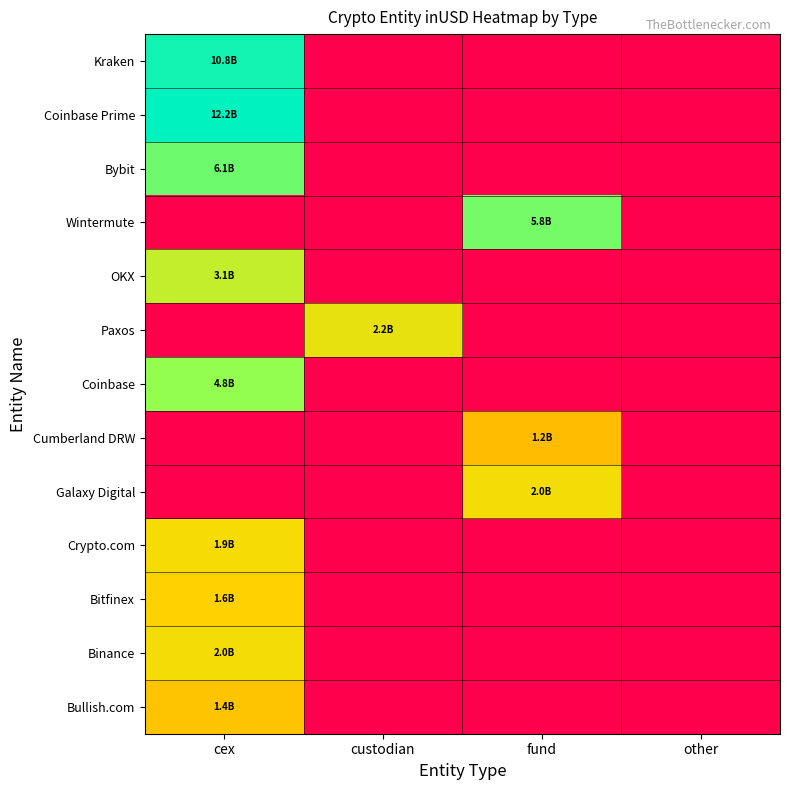

Reading left to right, extract all data points from this chart.

Kraken: cex=10795570829.5	custodian=0.0	fund=0.0	other=0.0
Coinbase Prime: cex=12156961522.4	custodian=0.0	fund=0.0	other=0.0
Bybit: cex=6101444638.5	custodian=0.0	fund=0.0	other=0.0
Wintermute: cex=0.0	custodian=0.0	fund=5799456909.5	other=0.0
OKX: cex=3109168888.1	custodian=0.0	fund=0.0	other=0.0
Paxos: cex=0.0	custodian=2197212352.0	fund=0.0	other=0.0
Coinbase: cex=4794014036.5	custodian=0.0	fund=0.0	other=0.0
Cumberland DRW: cex=0.0	custodian=0.0	fund=1248031376.0	other=0.0
Galaxy Digital: cex=0.0	custodian=0.0	fund=1961151015.3	other=0.0
Crypto.com: cex=1915217965.3	custodian=0.0	fund=0.0	other=0.0
Bitfinex: cex=1624630073.5	custodian=0.0	fund=0.0	other=0.0
Binance: cex=1962484544.0	custodian=0.0	fund=0.0	other=0.0
Bullish.com: cex=1374594059.4	custodian=0.0	fund=0.0	other=0.0